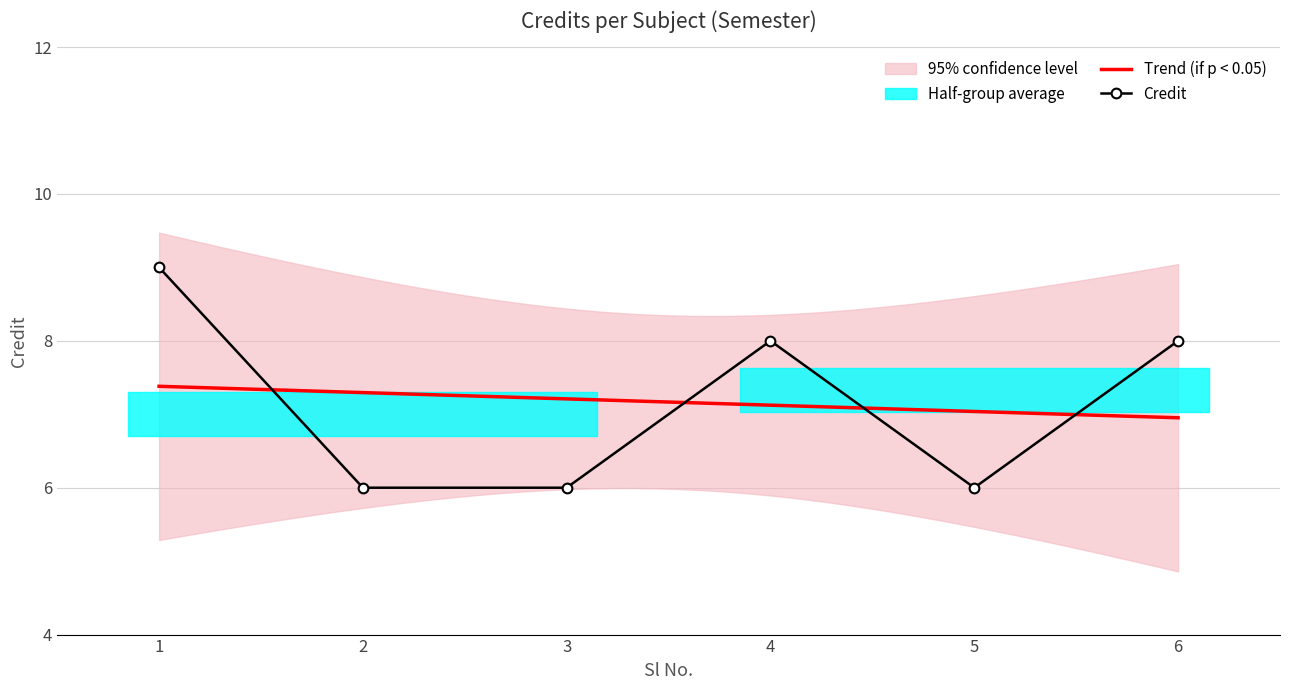

Count the number of values greater than 8.

1